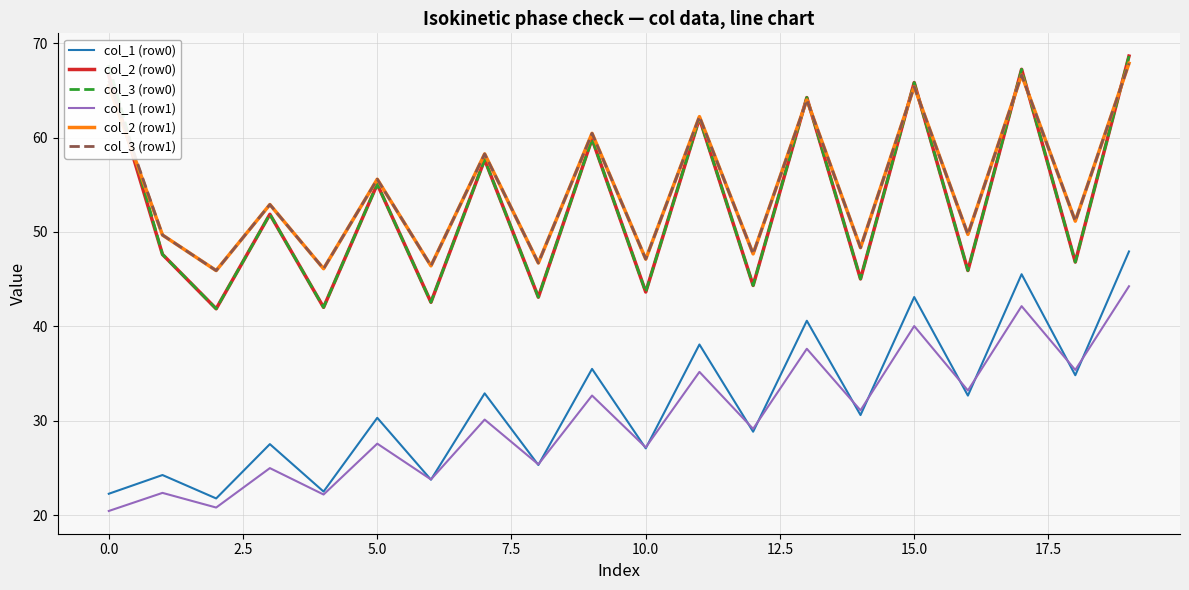

What is the difference between the maximum and minimum values in the col_3 (row0) series?

26.8